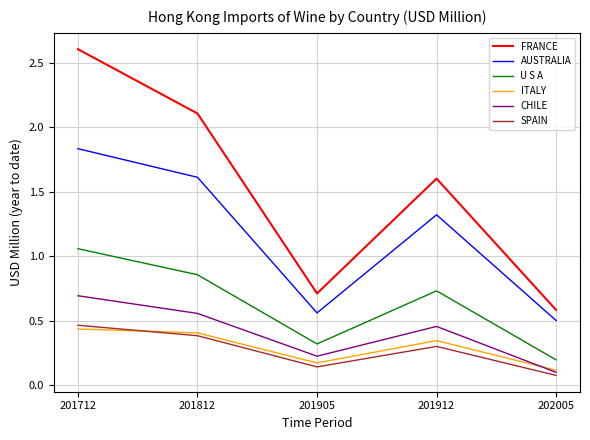

Does the chart display data point markers on the line(s)?

No